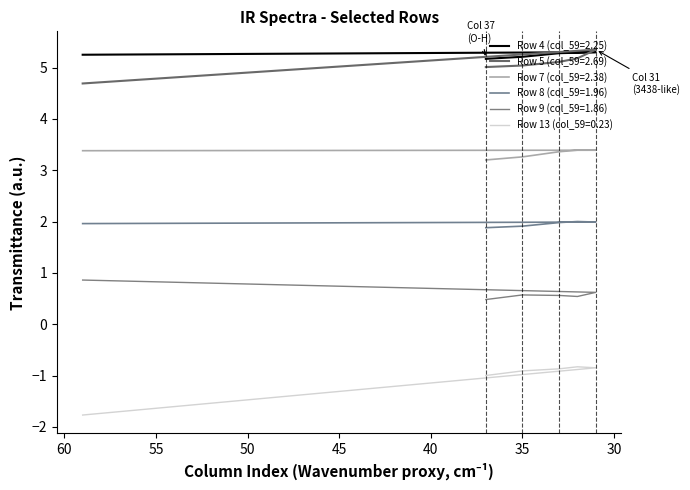

Between 30 and 35, which series saw the biggest shift?

Row 5 (col_59=2.69)